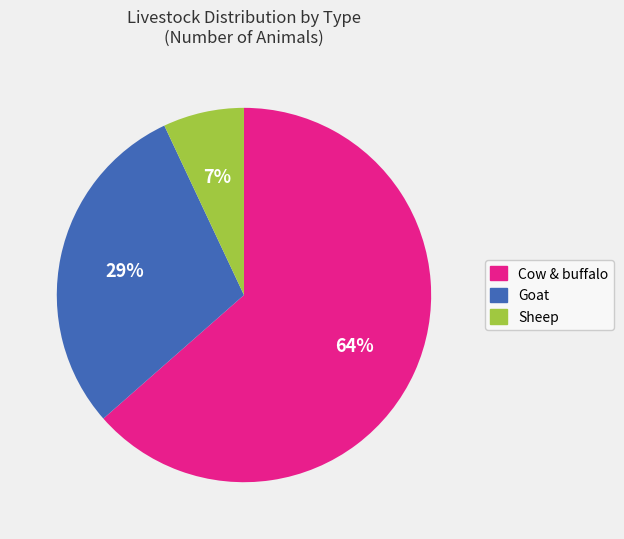

Does any single category account for the majority?

Yes